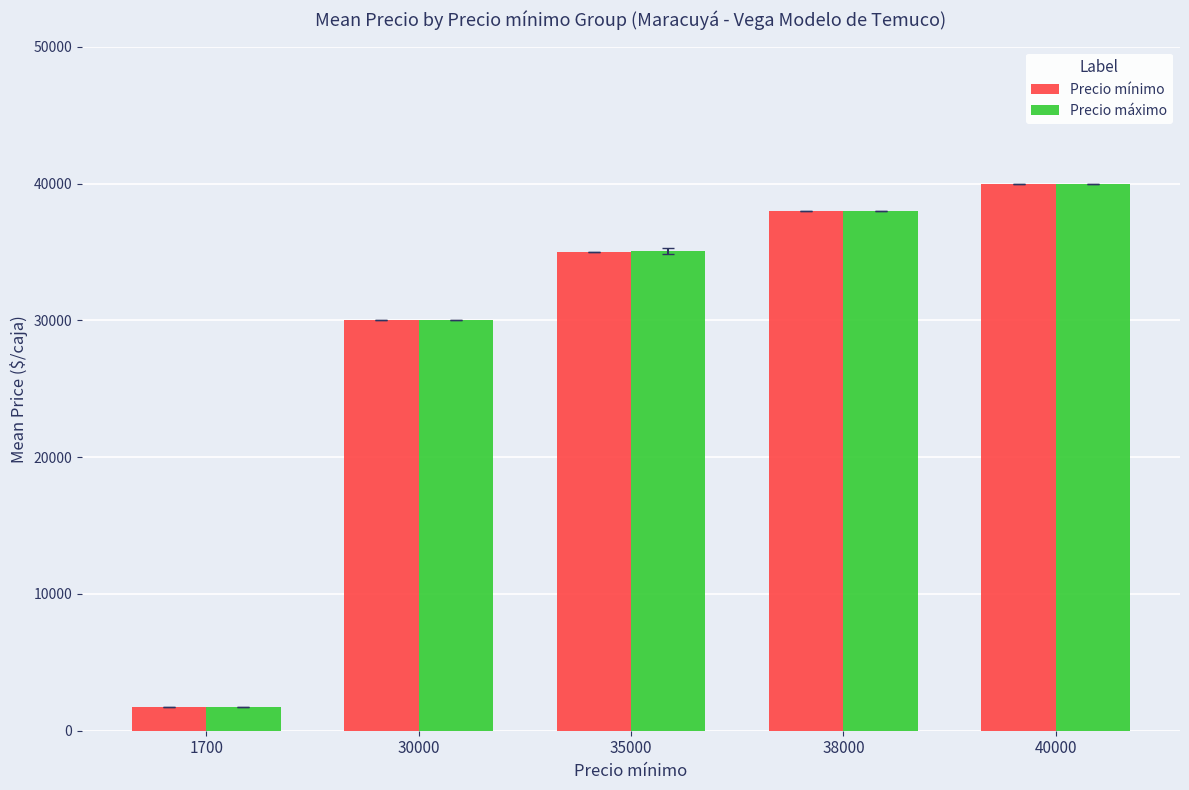

At which label is Precio máximo closest to 20850?

30000